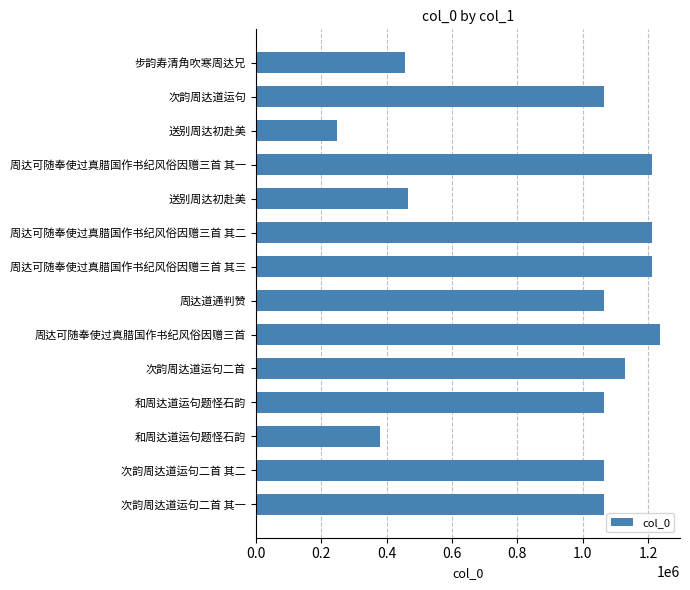

How many data points are less than 1064377?

7